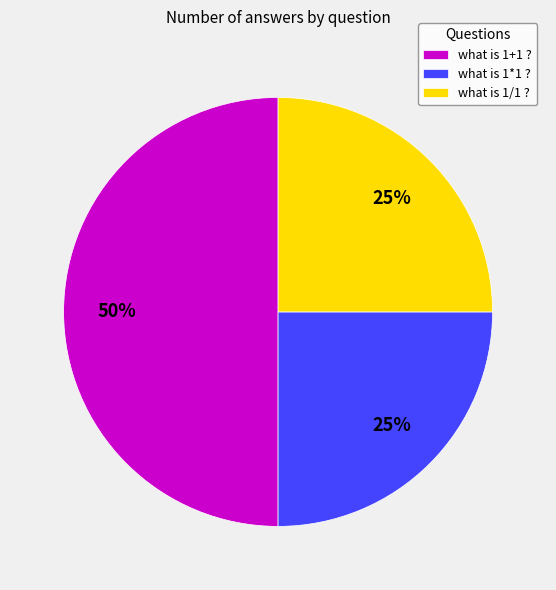

What percentage is the what is 1/1 ? slice, to the nearest percent?

25%